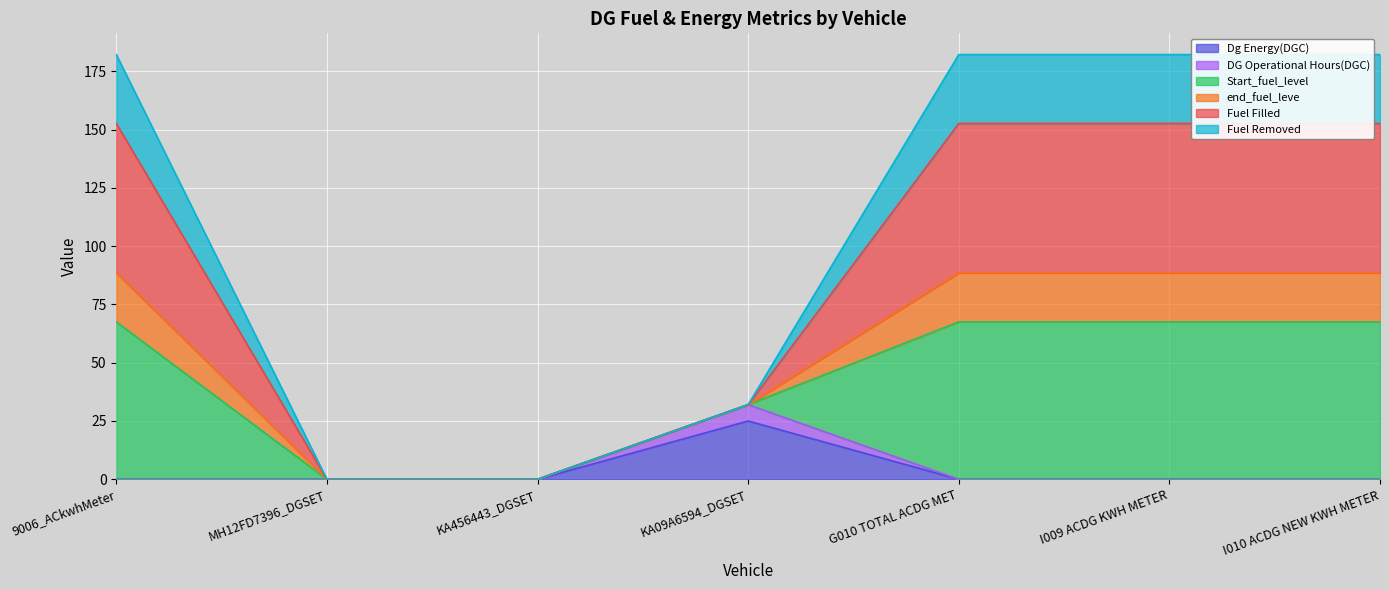

How many data points does each series have?

7